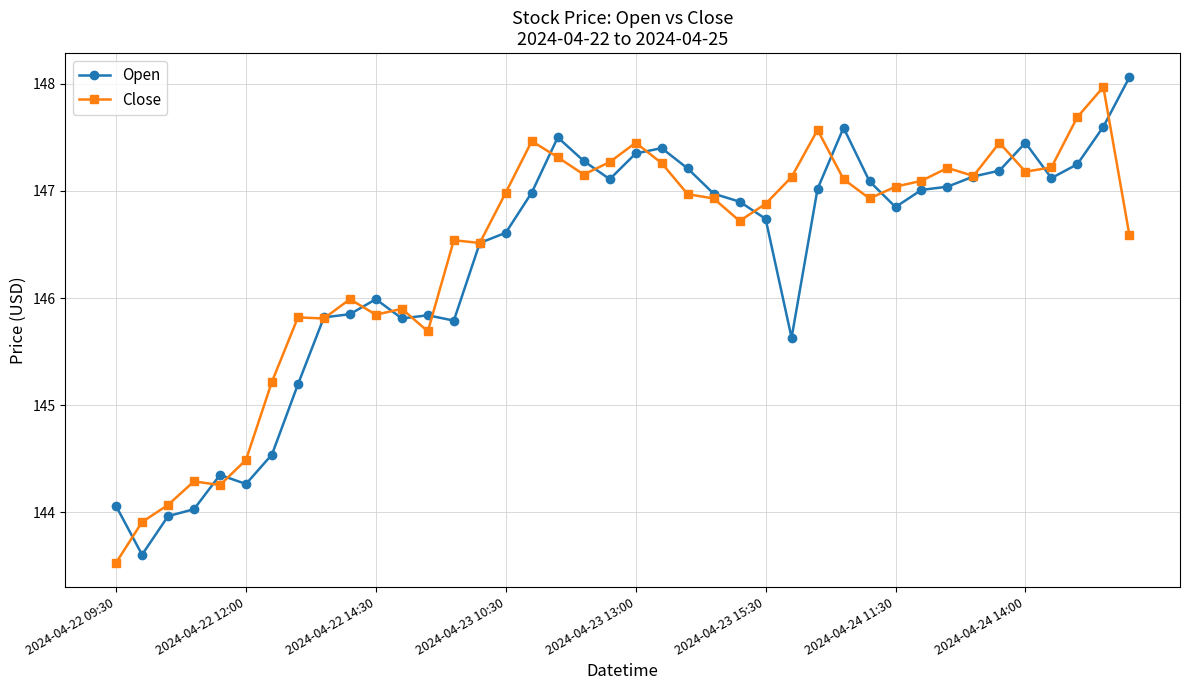

At how many categories does at least one series exceed 143?

40